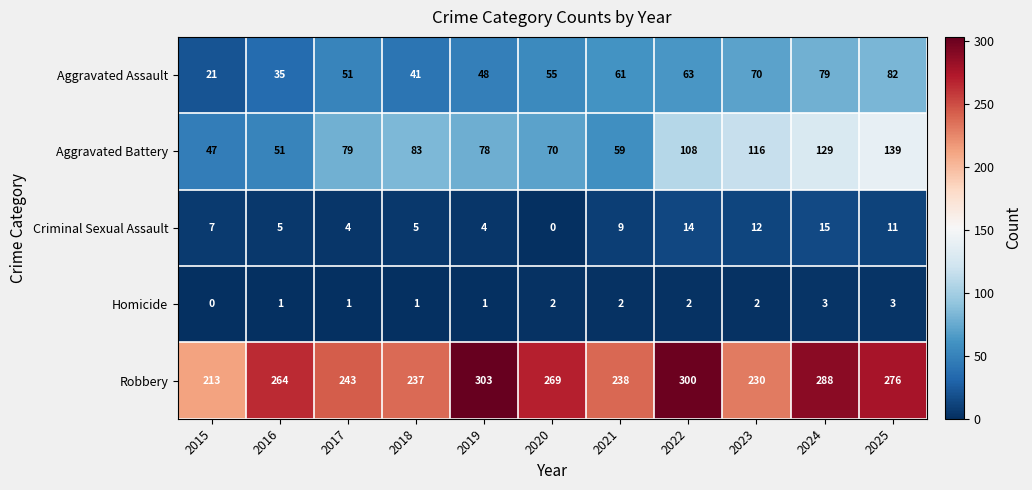

Between 2018 and 2022, which series saw the biggest shift?

Robbery